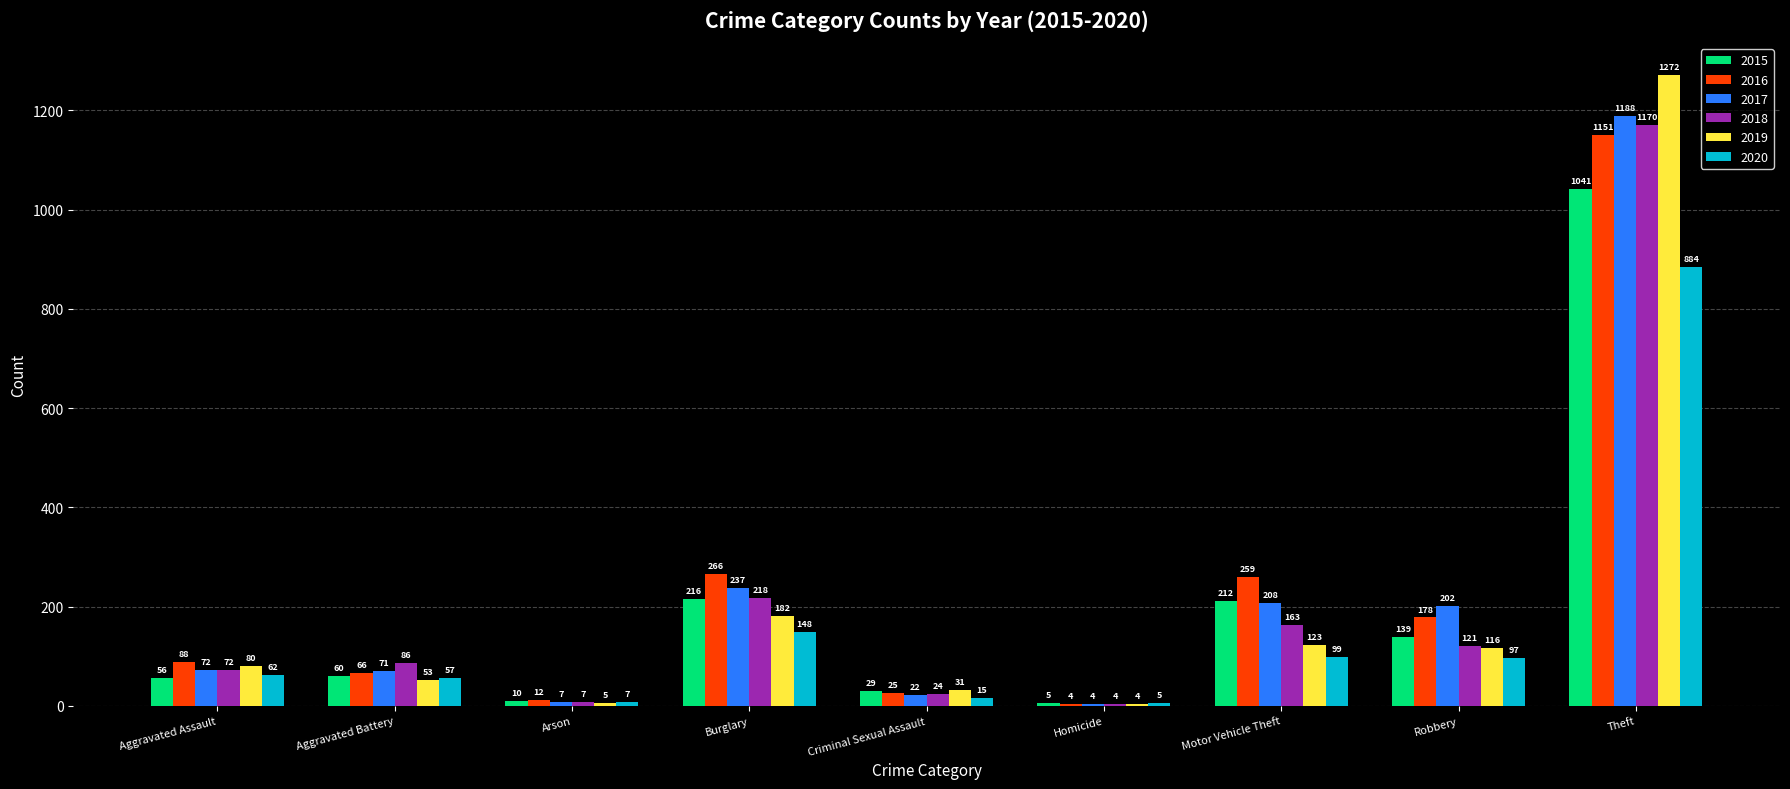

Which label corresponds to the largest value in the chart?

Theft